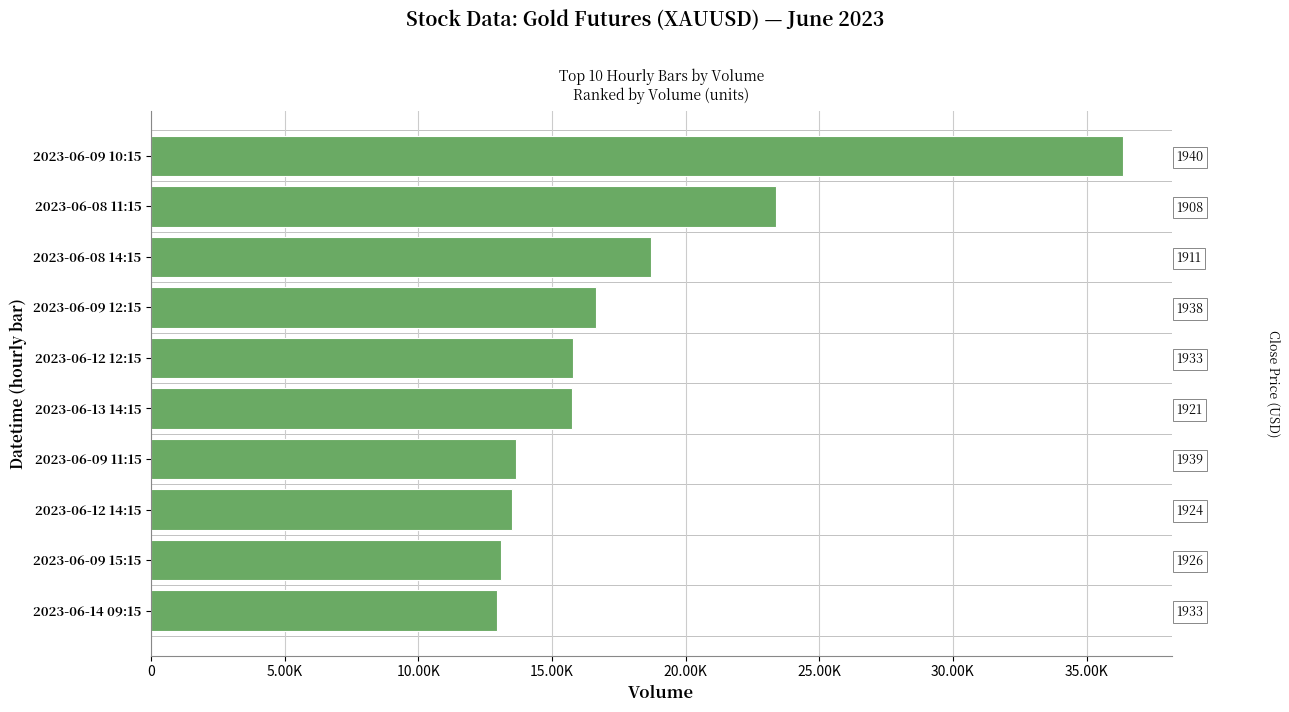

What is the minimum value shown in the chart?

12946